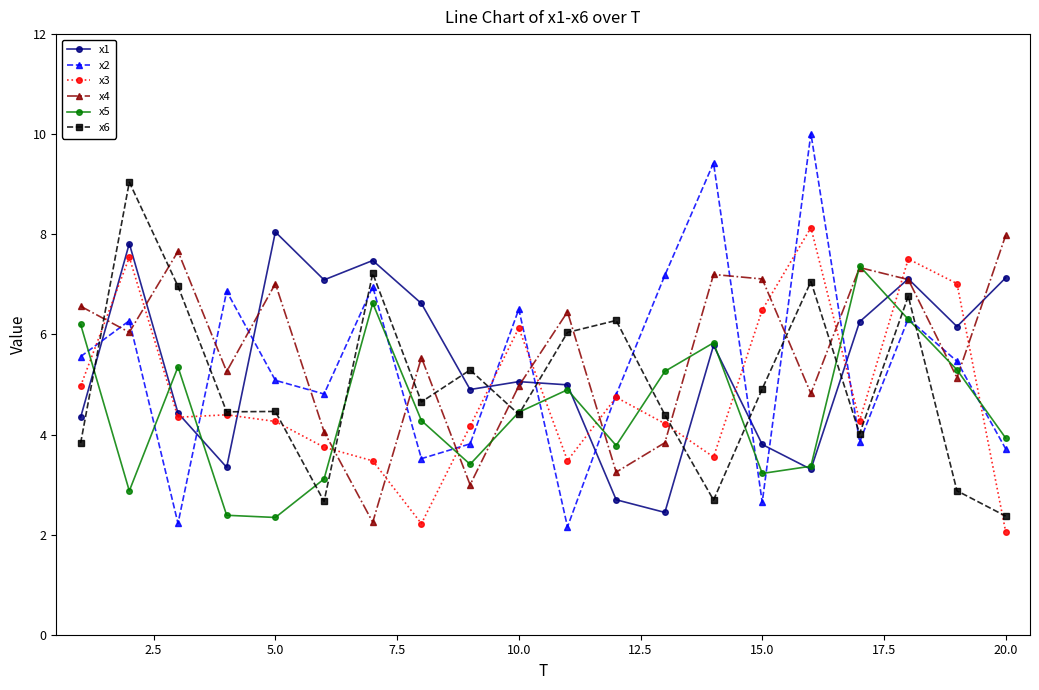

What is the value of the x3 point at the 9th from the left?

4.2